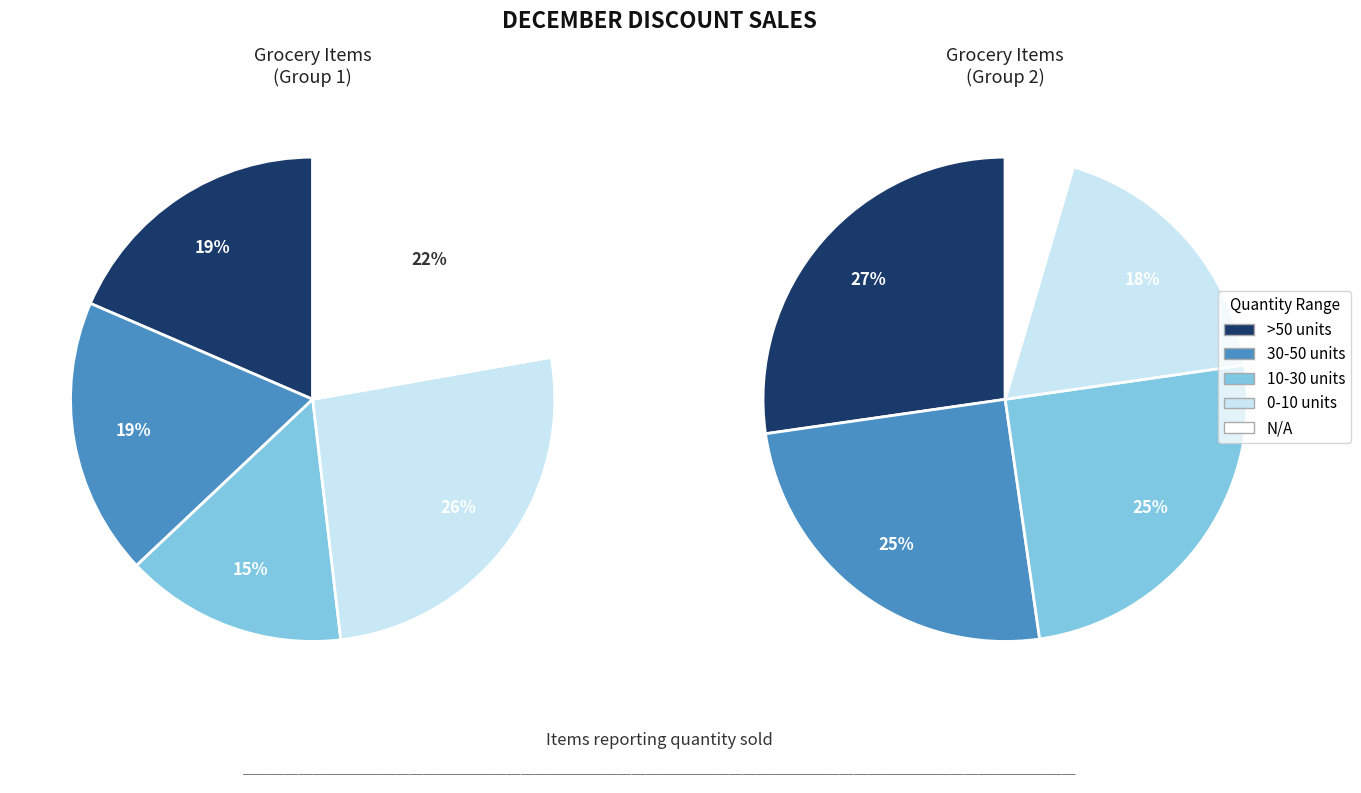

Count the number of slices in the pie.

10